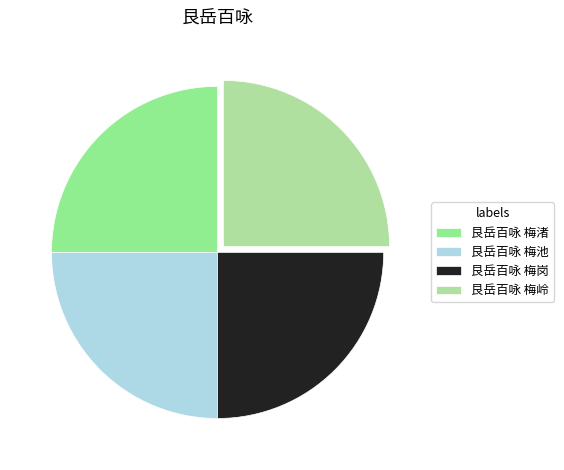

The 艮岳百咏 梅池 slice represents 16% of the pie. True or false?

False